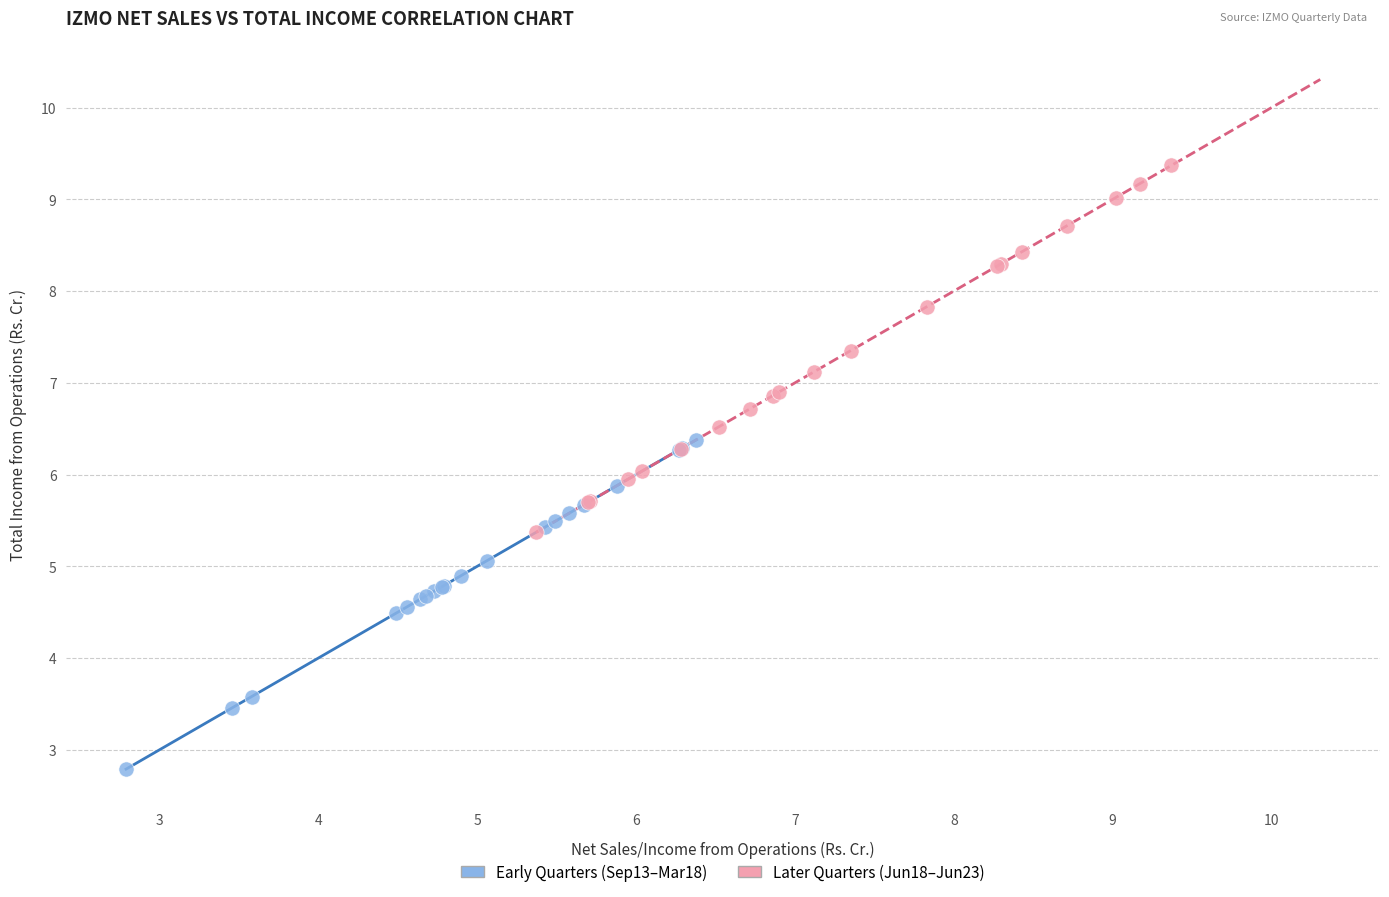

Which series contains the lowest Y value?

Early Quarters (Sep13–Mar18)